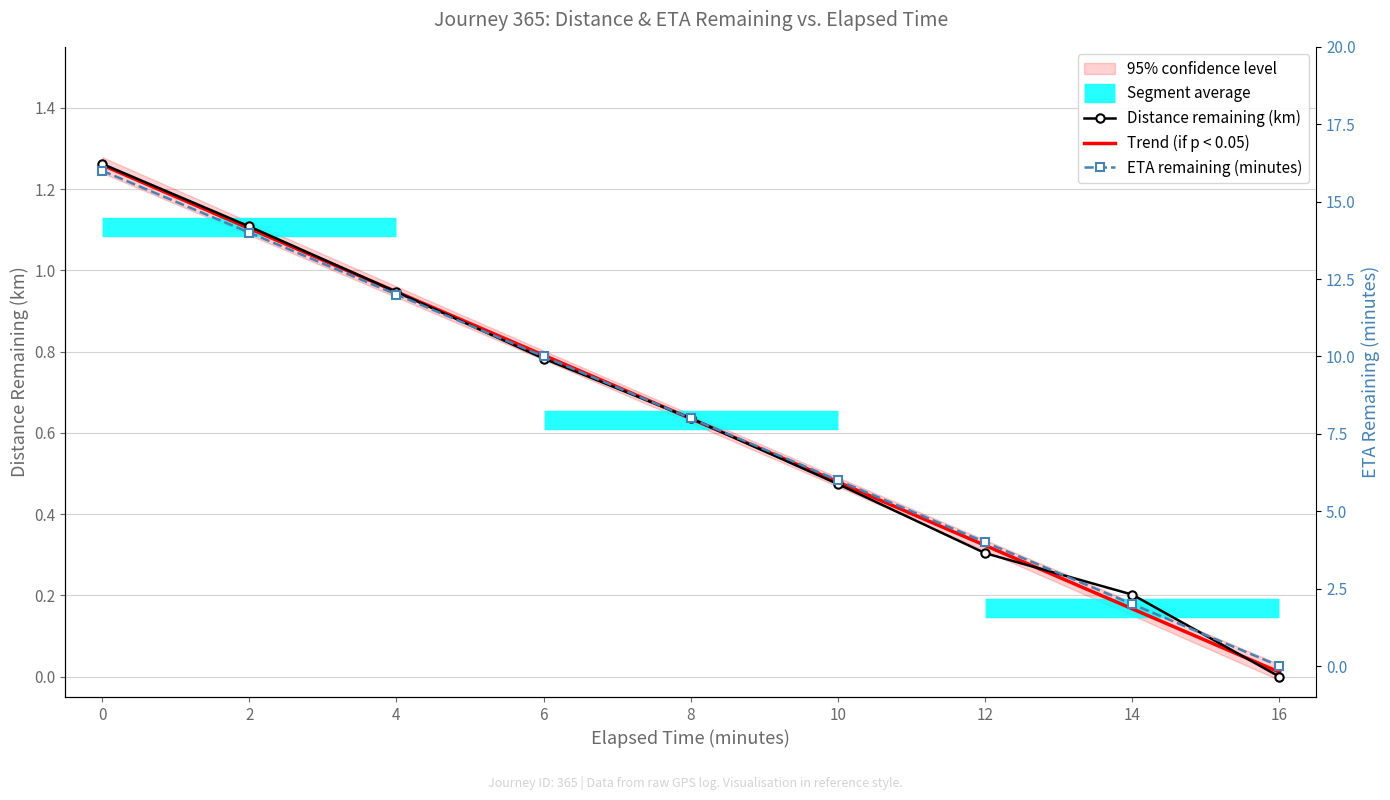

Rank the series by their maximum value, from lowest to highest.

distance_remaining_km, eta_remaining_minutes